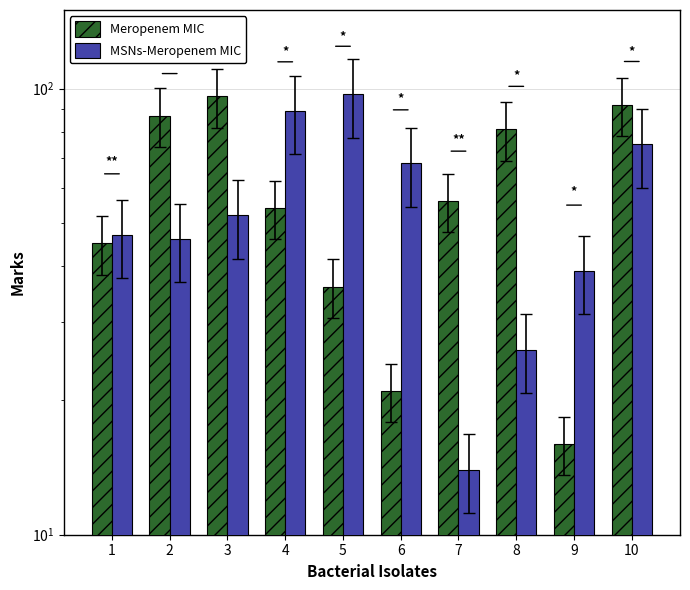

What is the average value of the MSNs-Meropenem MIC series?

55